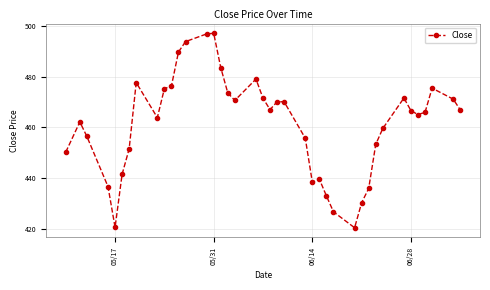

What is the minimum value shown in the chart?

420.3